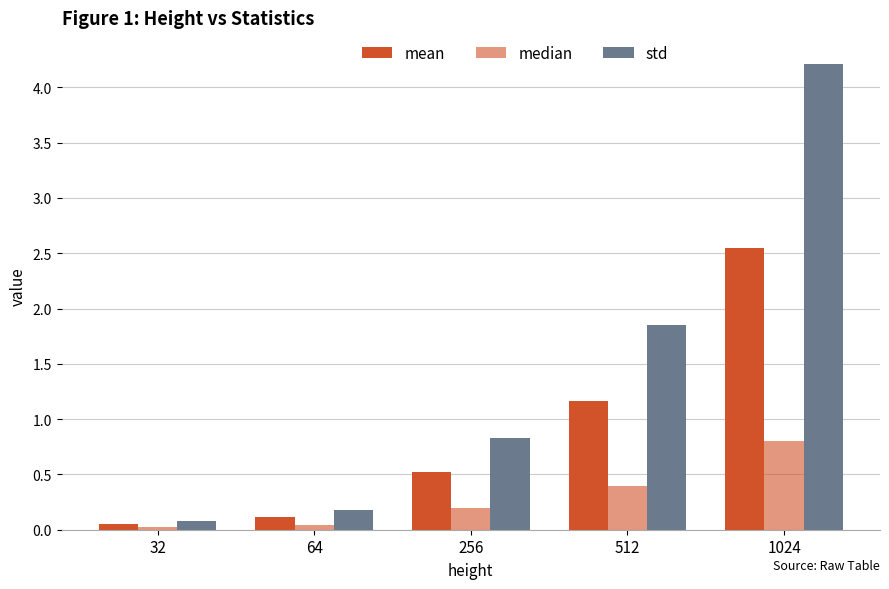

Reading left to right, transcribe all the data shown in this chart.

mean: 32=0.1	64=0.1	256=0.5	512=1.2	1024=2.5
median: 32=0.0	64=0.0	256=0.2	512=0.4	1024=0.8
std: 32=0.1	64=0.2	256=0.8	512=1.8	1024=4.2